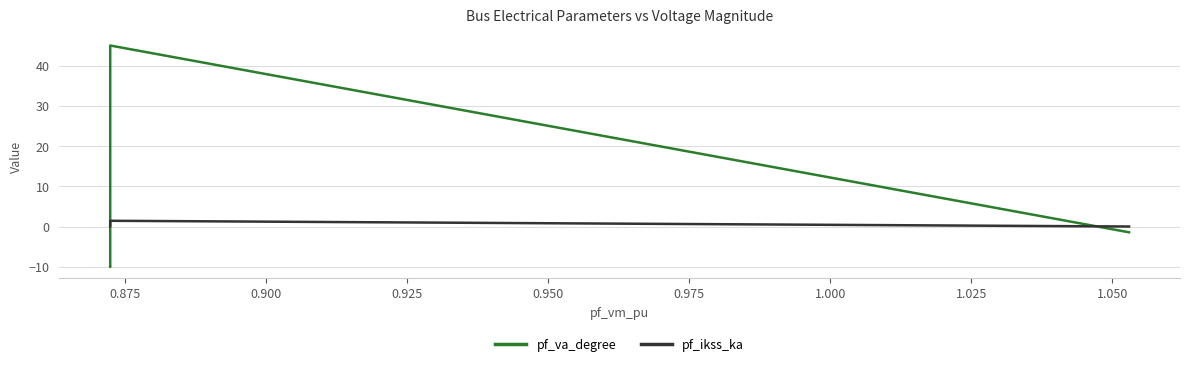

What is the highest value of the pf_ikss_ka series?

1.4